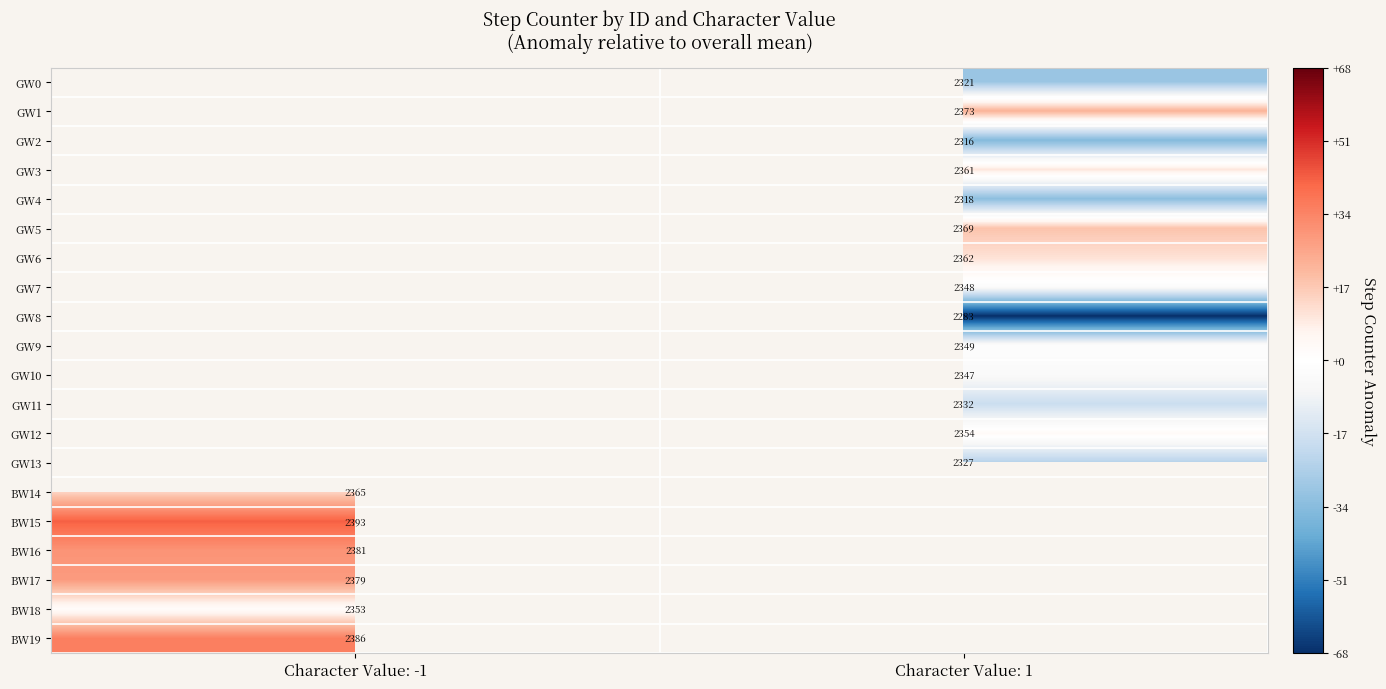

Is the value of GW7 at Character Value: 1 greater than the value of BW16 at Character Value: -1?

No